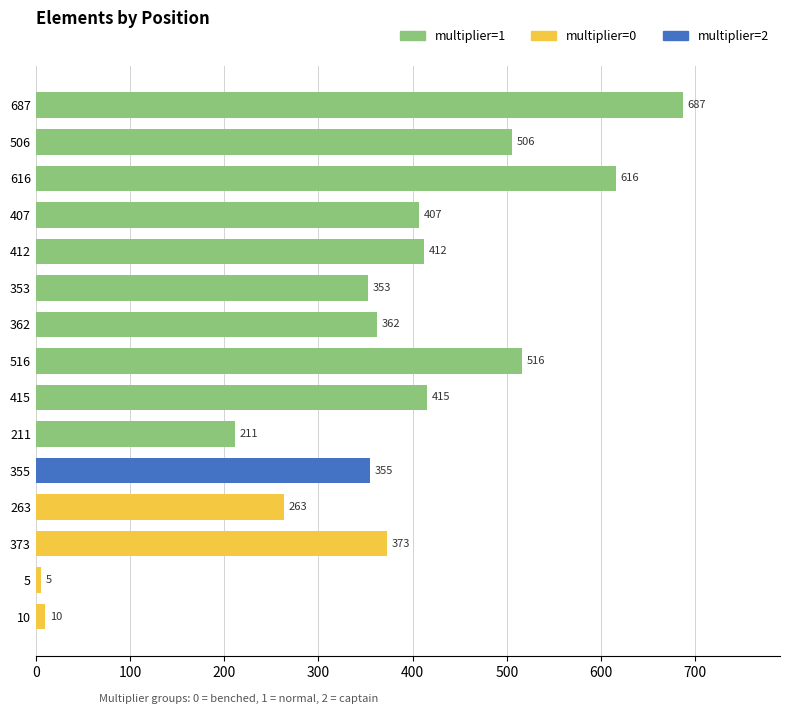

Reading left to right, list all the values displayed in this chart.

multiplier=1: 687	506	616	407	412	353	362	516	415	211	0	0	0	0	0
multiplier=2: 0	0	0	0	0	0	0	0	0	0	355	0	0	0	0
multiplier=0: 0	0	0	0	0	0	0	0	0	0	0	263	373	5	10